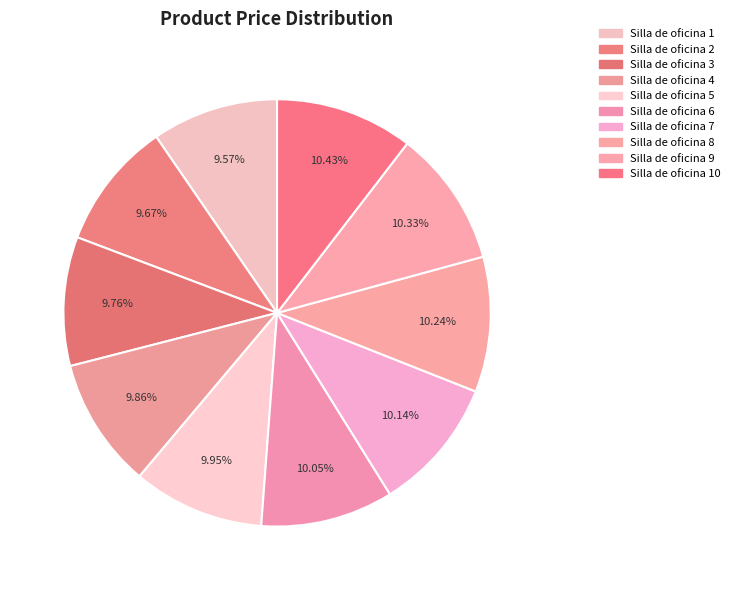

Count the number of slices in the pie.

10